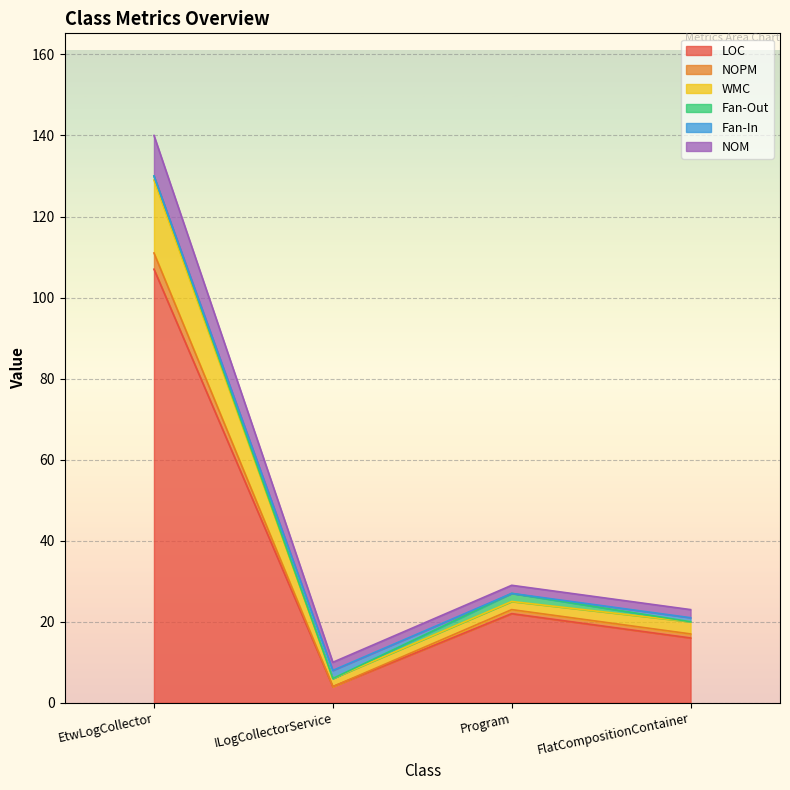

The value of LOC at Program is 22. True or false?

True